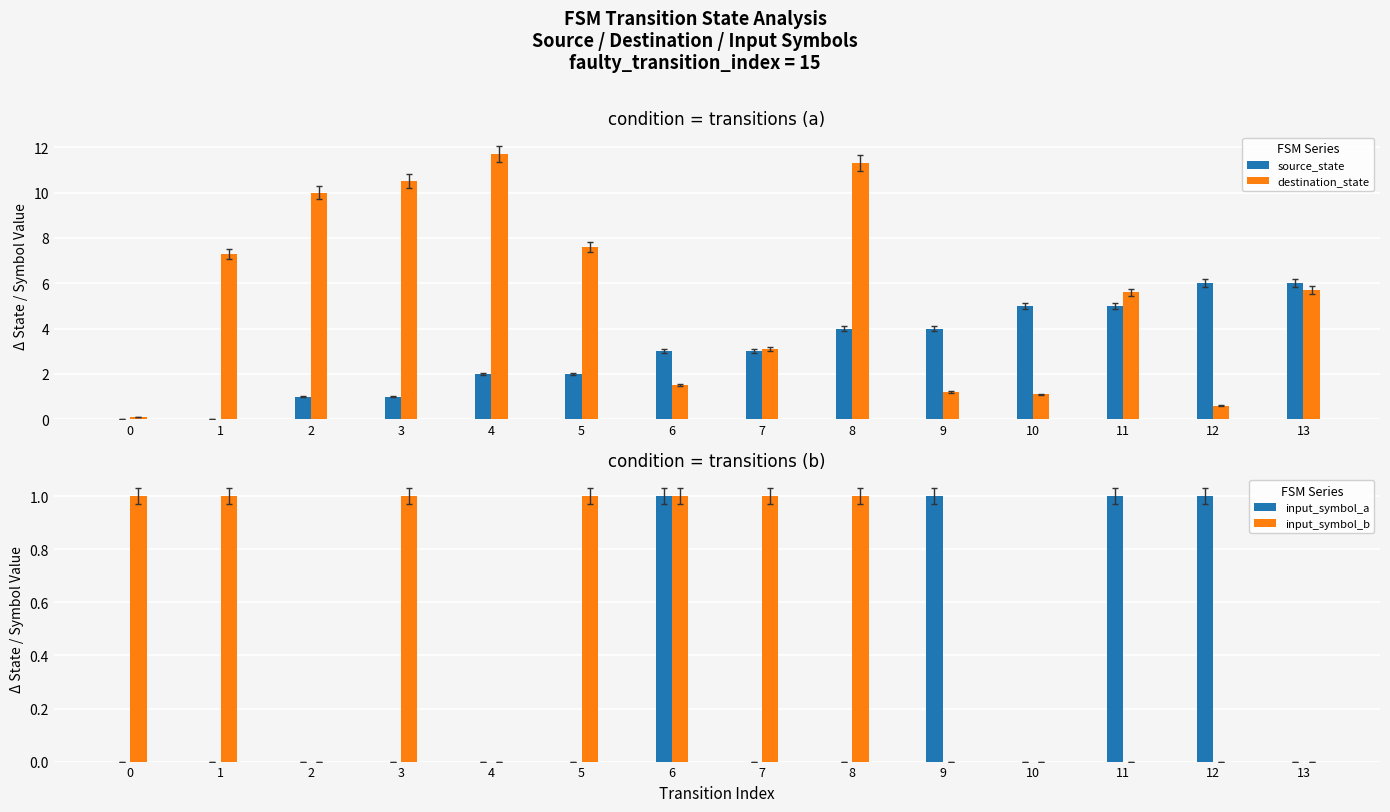

At which label is input_symbol_b closest to 0?

2